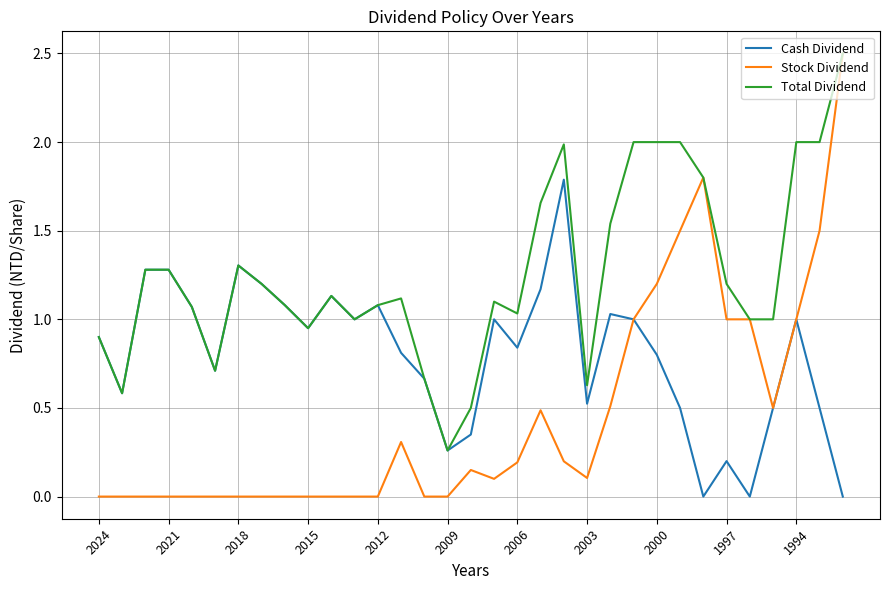

Which series has the widest spread of values?

Stock Dividend